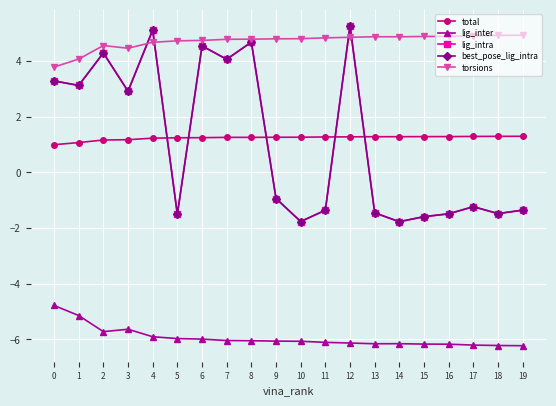

Is this an area chart (filled region under the line)?

No